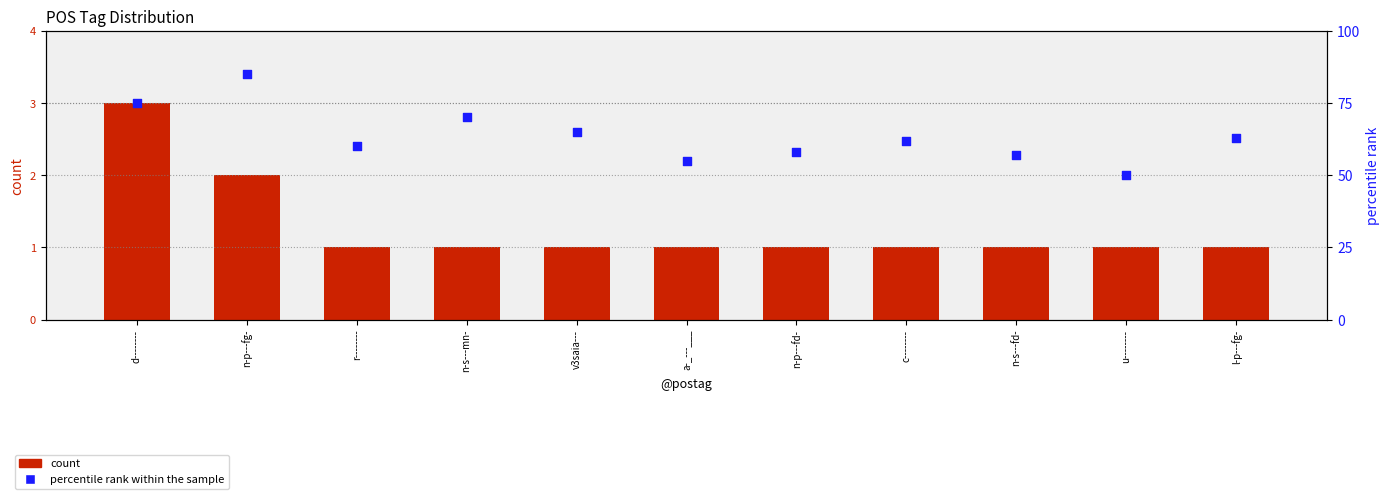

What is the total value across all series at d--------?

78